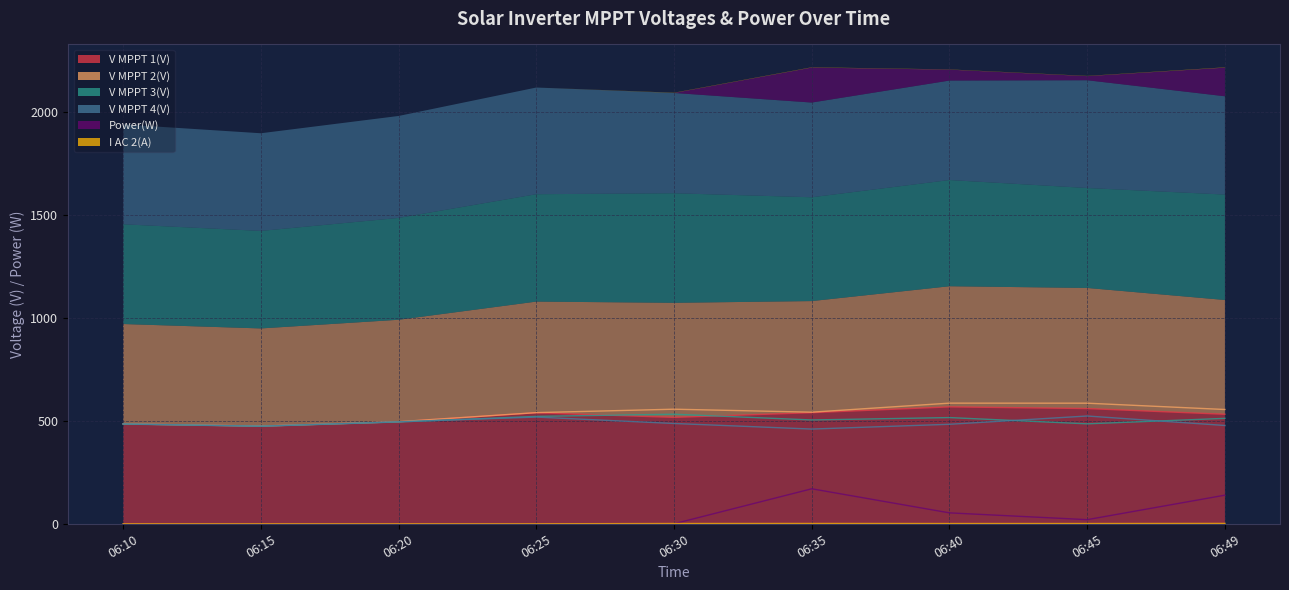

Reading right to left, list all the values displayed in this chart.

V MPPT 1(V): 06:49=532.1	06:45=559.9	06:40=568.0	06:35=539.8	06:30=516.9	06:25=539.5	06:20=495.3	06:15=474.3	06:10=485.0
V MPPT 2(V): 06:49=555.2	06:45=585.9	06:40=586.1	06:35=542.2	06:30=556.7	06:25=540.0	06:20=495.9	06:15=474.8	06:10=485.5
V MPPT 3(V): 06:49=512.2	06:45=485.6	06:40=516.0	06:35=504.4	06:30=532.3	06:25=521.7	06:20=494.8	06:15=473.8	06:10=484.6
V MPPT 4(V): 06:49=477.6	06:45=523.6	06:40=483.4	06:35=460.2	06:30=487.3	06:25=518.4	06:20=495.4	06:15=474.5	06:10=485.2
Power(W): 06:49=139.0	06:45=20.0	06:40=53.0	06:35=170.0	06:30=0.0	06:25=0.0	06:20=0.0	06:15=0.0	06:10=0.0
I AC 2(A): 06:49=1.6	06:45=1.1	06:40=1.1	06:35=1.4	06:30=1.2	06:25=0.0	06:20=0.0	06:15=0.0	06:10=0.0